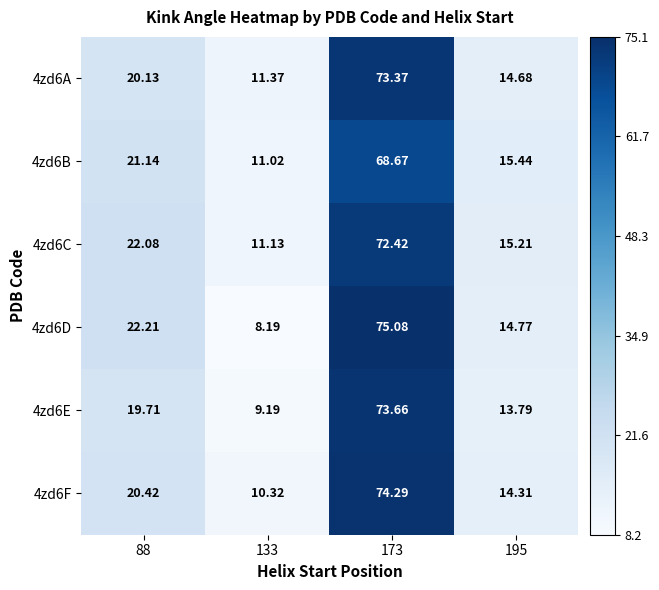

Is the value of 4zd6C at 173 greater than the value of 4zd6F at 88?

Yes